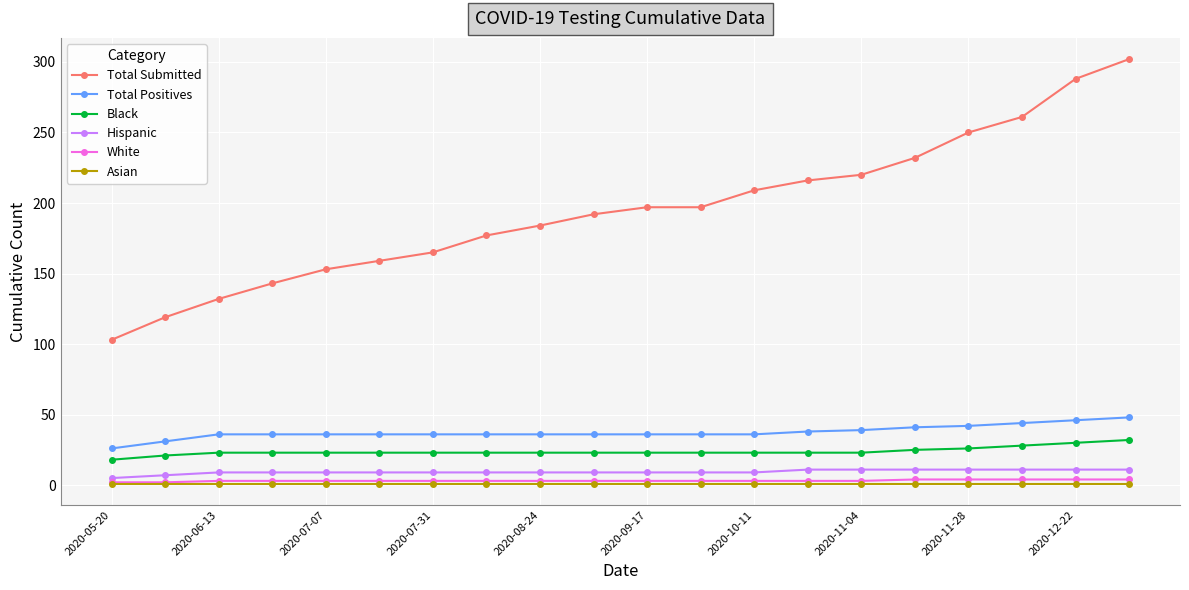

Which series has the widest spread of values?

Total Submitted